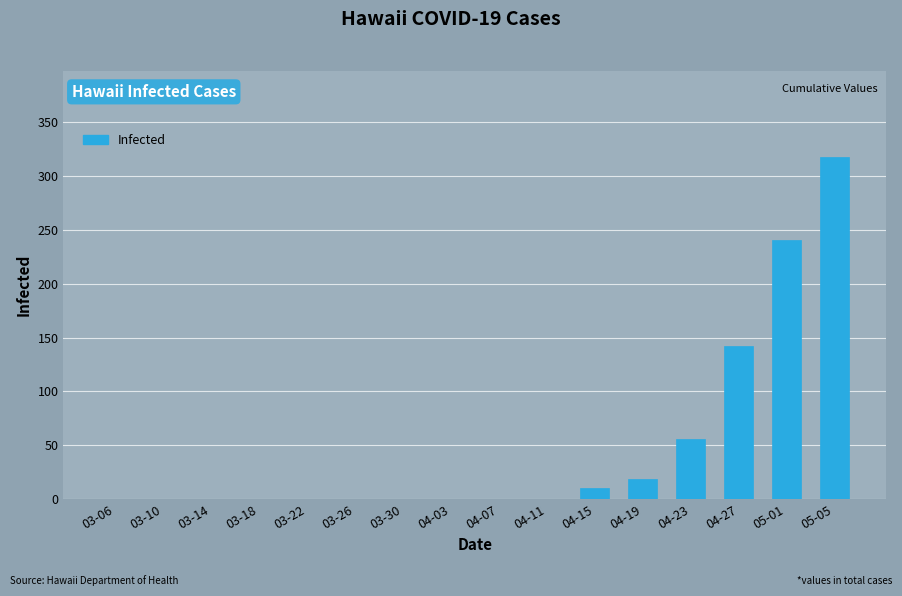

Between 03-30 and 04-19, which is larger?

04-19